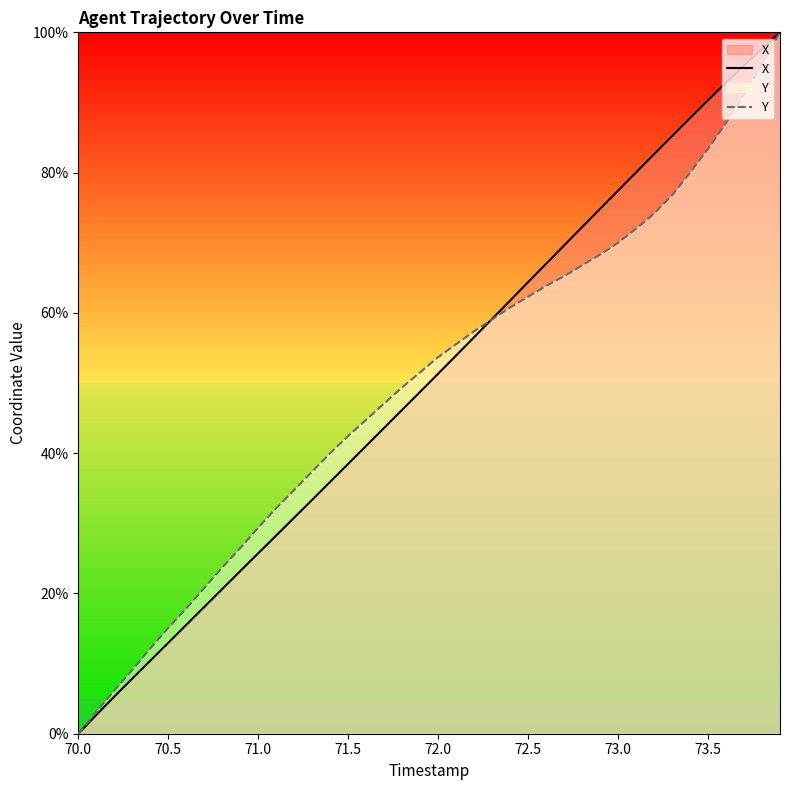

What is the total value across all series at 70.5?

28.0